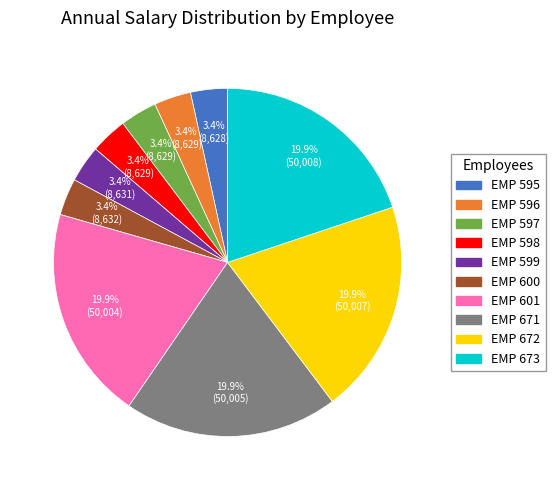

What is the ratio of the value at EMP 671 to the value at EMP 672?

1.0